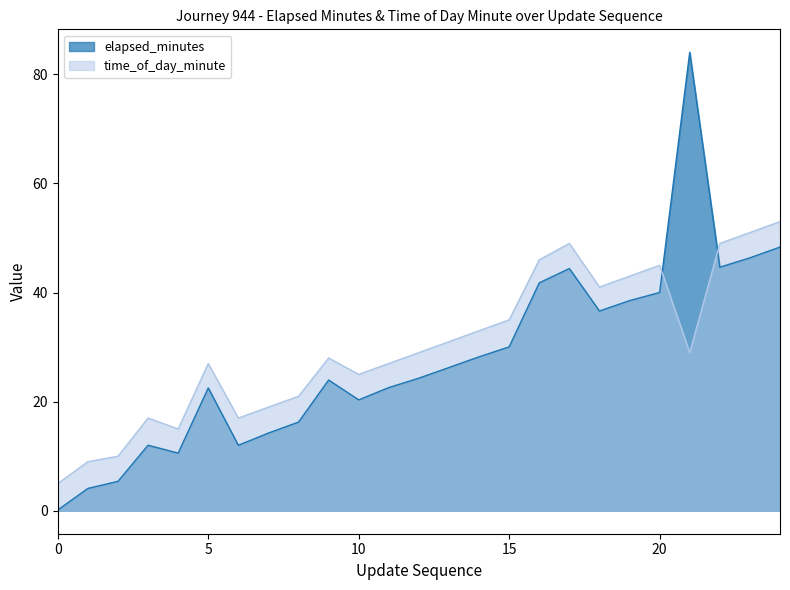

True or false: time_of_day_minute has a value of 19.0 at 7.

True